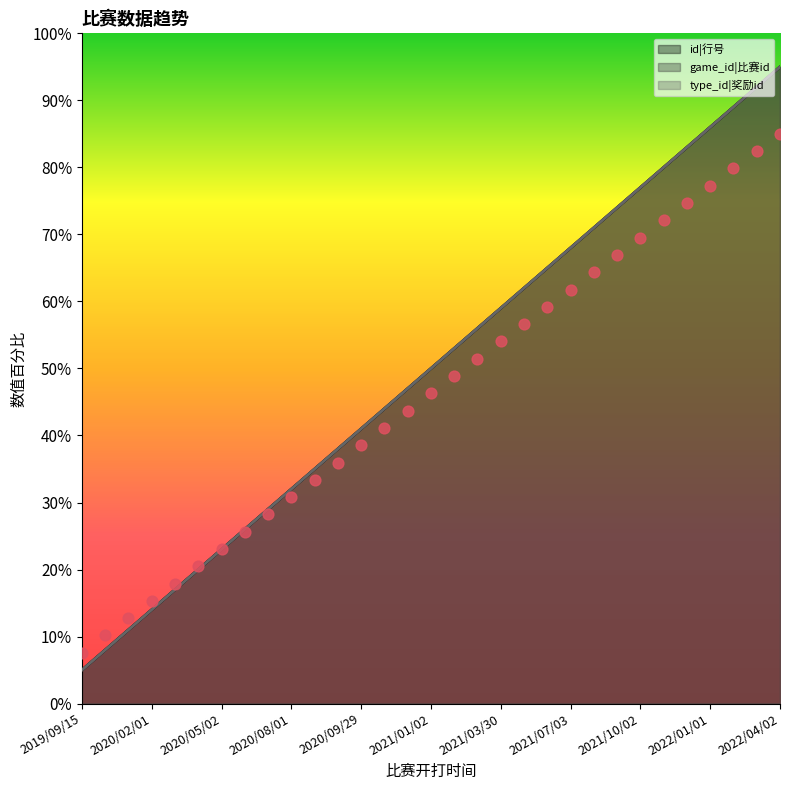

At which category is the sum across all series the highest?

2022/04/02